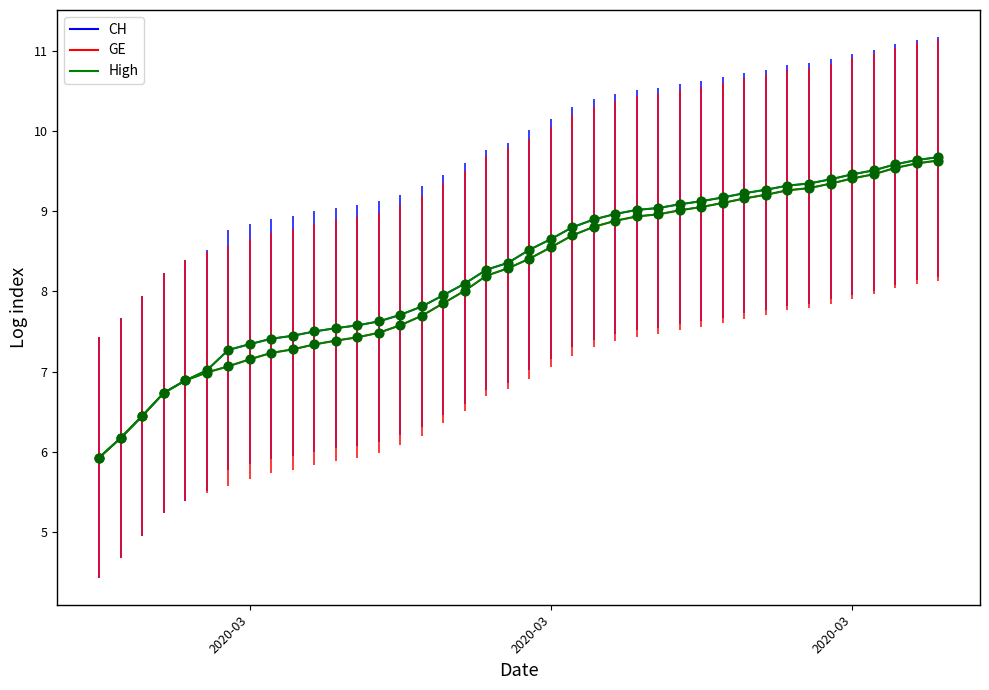

Does the chart have visible grid lines?

No